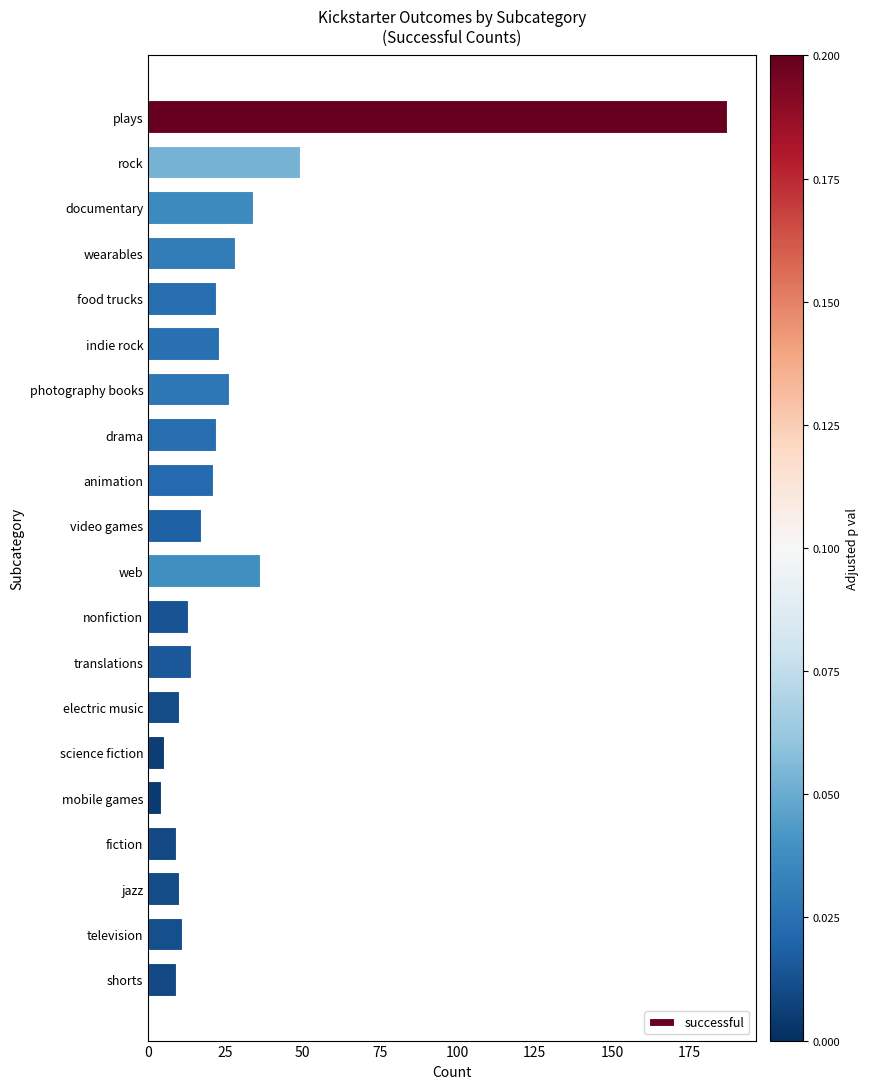

What is the sum of all values?

550